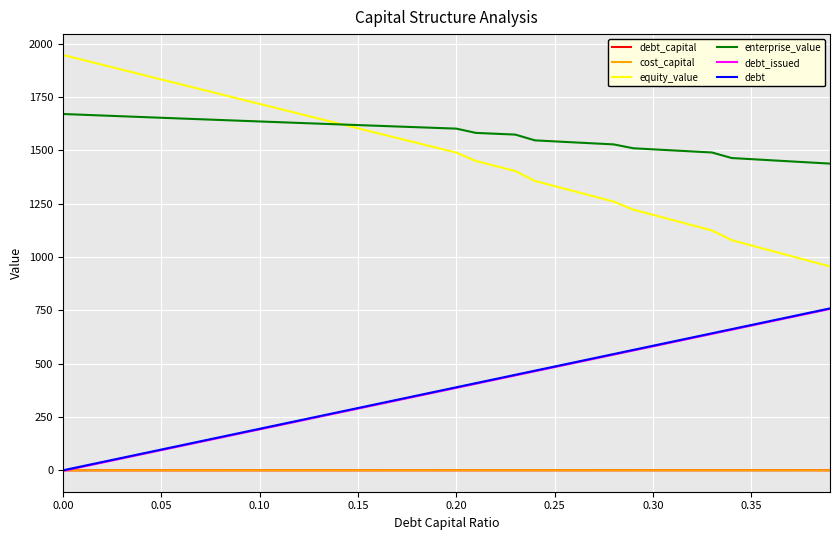

True or false: equity_value and debt_issued cross at least once.

False